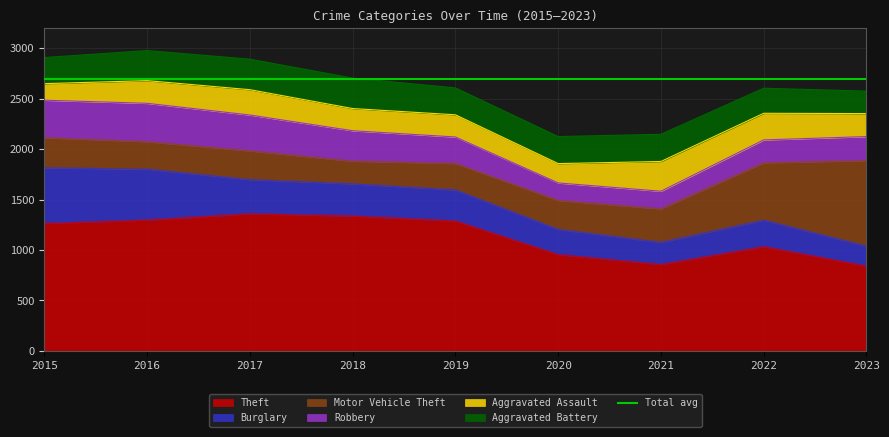

At which category is the sum across all series the highest?

2016